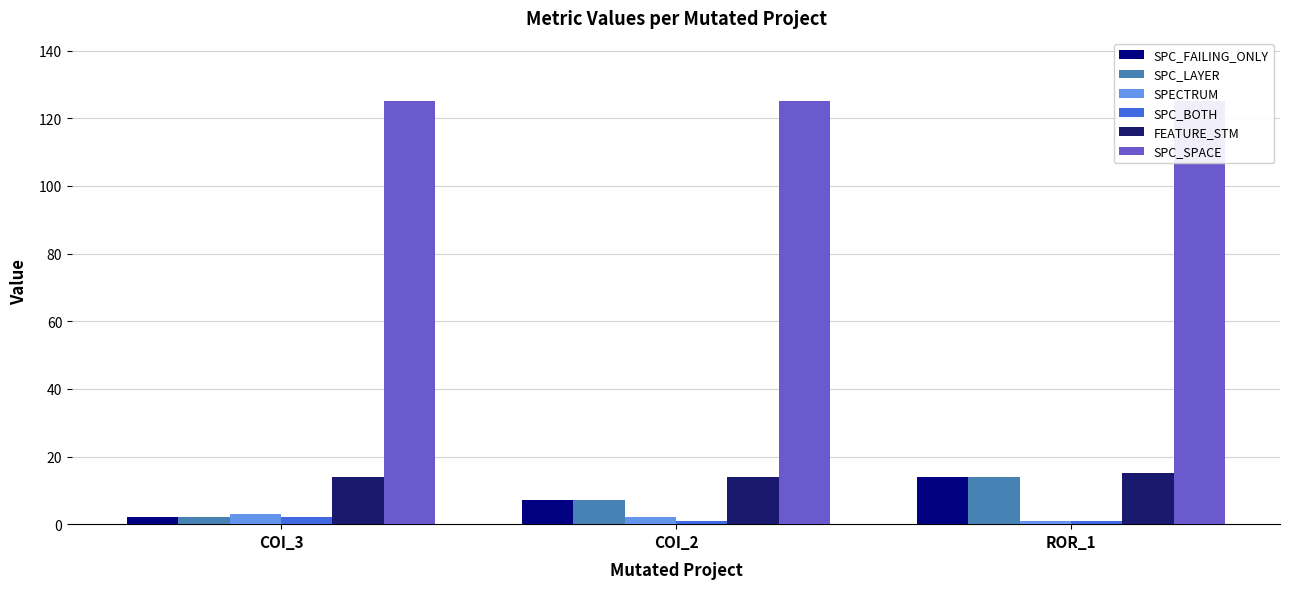

Reading right to left, what are all the values shown in this chart?

SPC_FAILING_ONLY: ROR_1=14	COI_2=7	COI_3=2
SPC_LAYER: ROR_1=14	COI_2=7	COI_3=2
SPECTRUM: ROR_1=1	COI_2=2	COI_3=3
SPC_BOTH: ROR_1=1	COI_2=1	COI_3=2
FEATURE_STM: ROR_1=15	COI_2=14	COI_3=14
SPC_SPACE: ROR_1=125	COI_2=125	COI_3=125